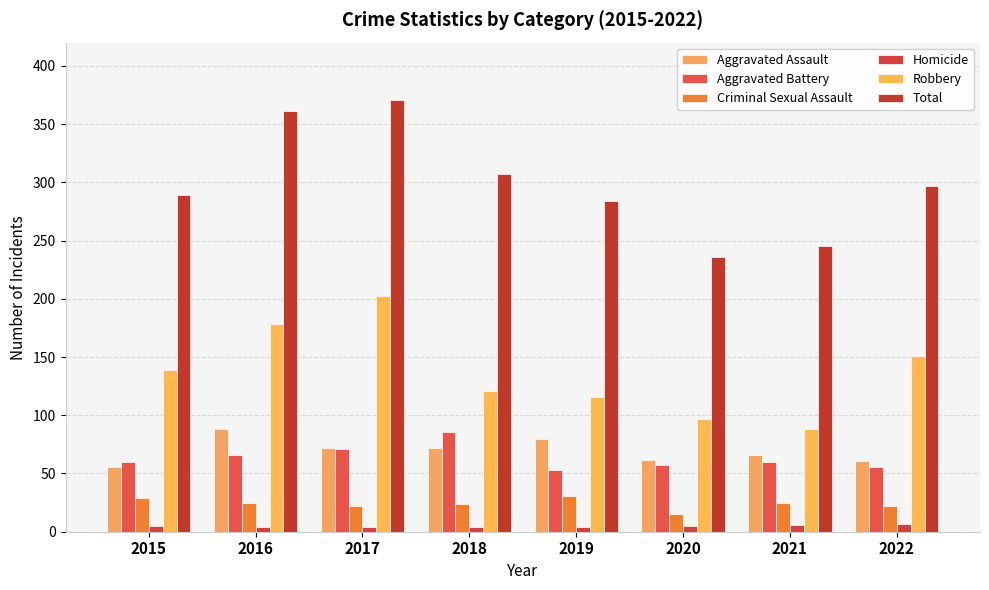

What is the maximum value shown in the chart?

371